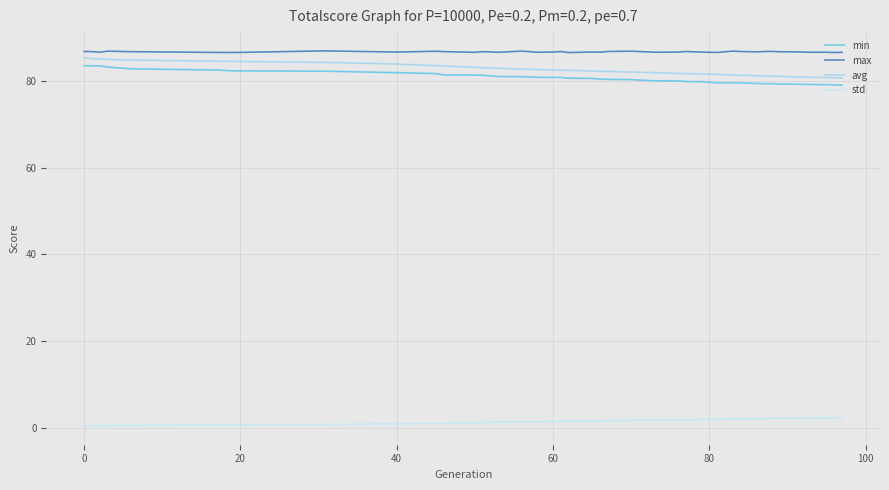

True or false: avg and max intersect in this chart.

False